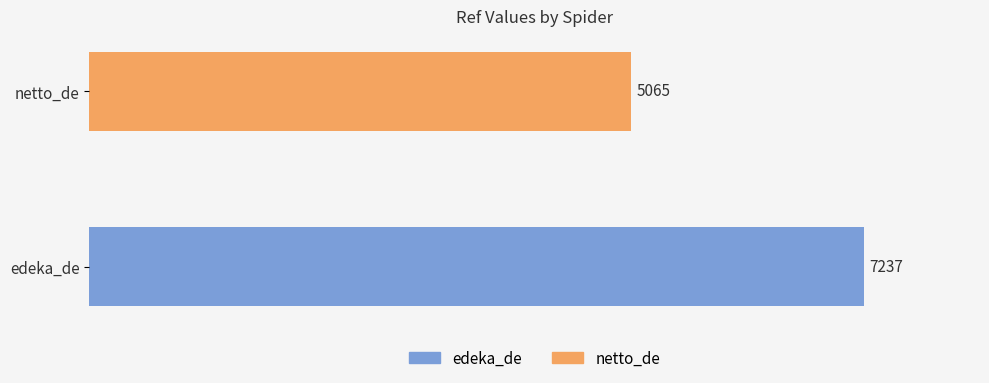

What is the change in value from edeka_de to netto_de?

-2172